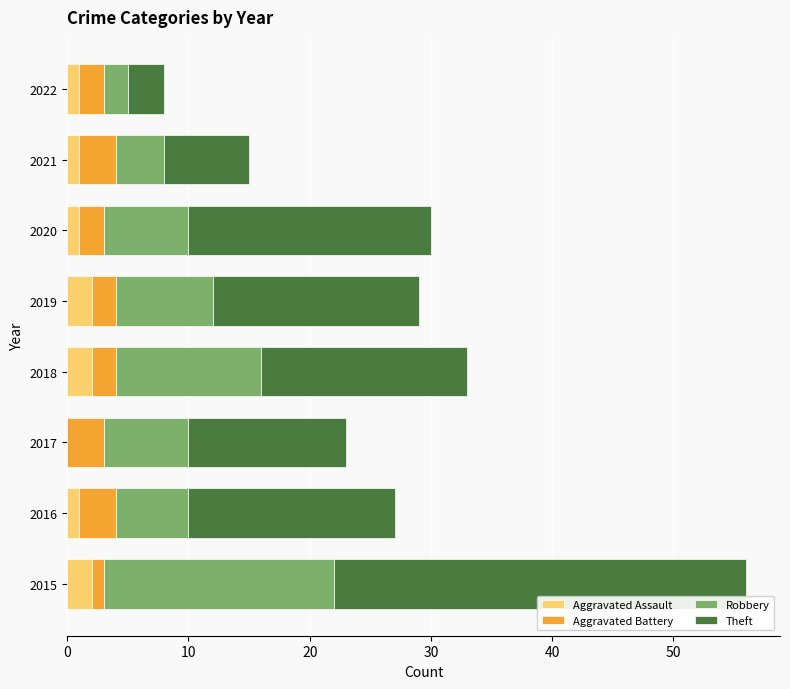

At which category is the sum across all series the highest?

2015